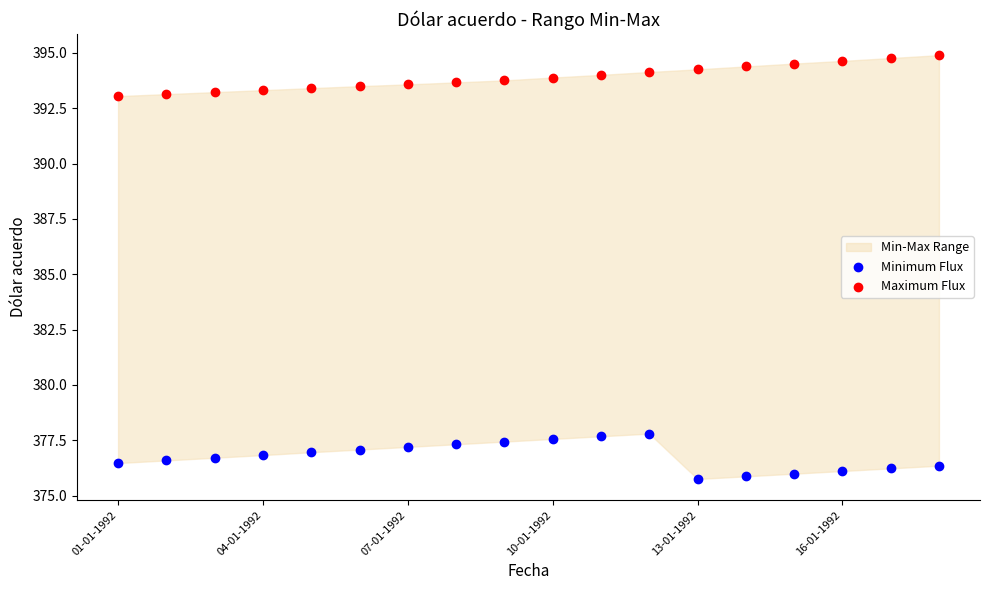

Which series contains the highest Y value?

Maximum Flux